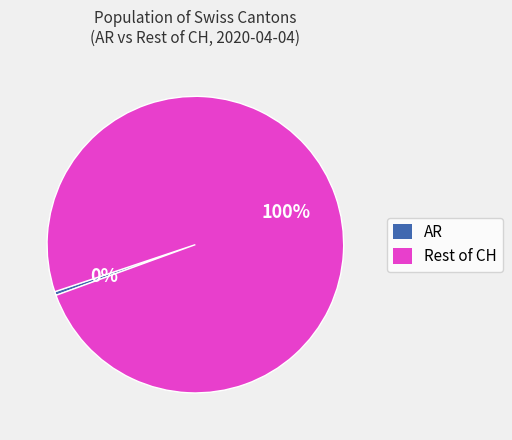

The AR slice represents 0% of the pie. True or false?

True